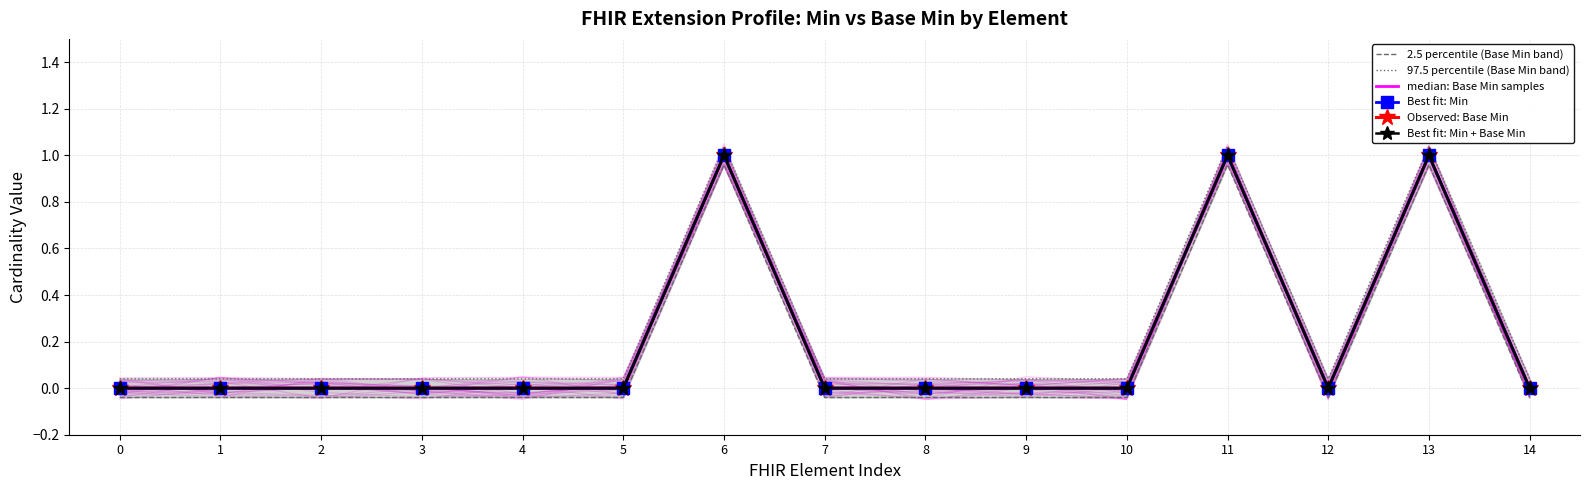

Count the Best fit: Min values in the range 0 to 1.

15